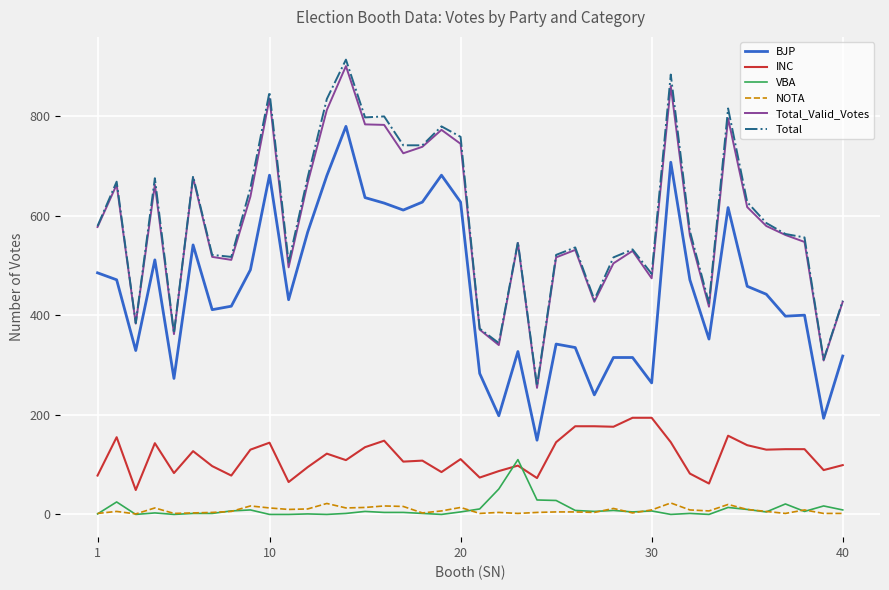

True or false: INC and BJP cross at least once.

False